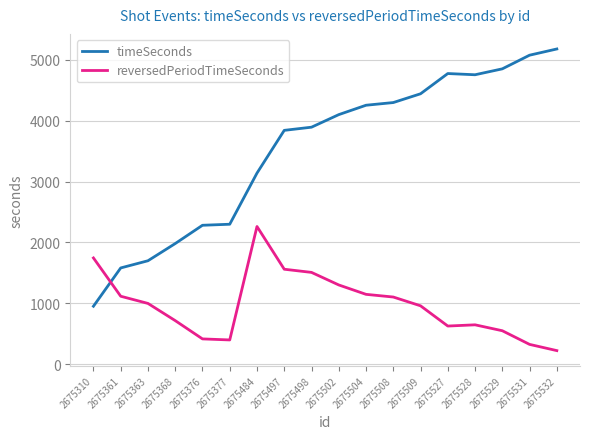

The timeSeconds series shows 348 at 2675310. True or false?

False